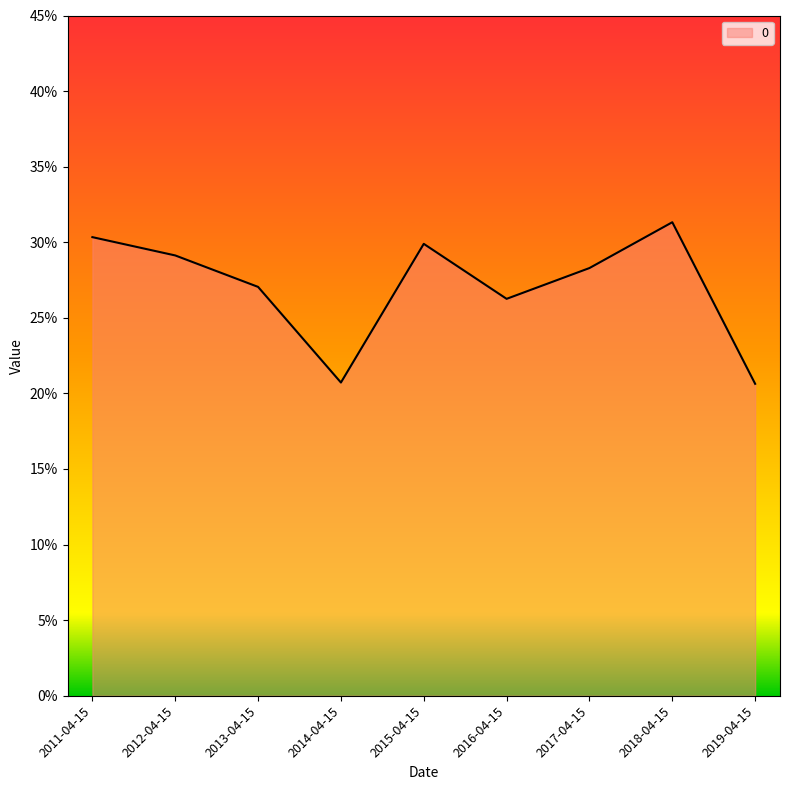

Reading left to right, transcribe all the data shown in this chart.

2011-04-15=0.3	2012-04-15=0.3	2013-04-15=0.3	2014-04-15=0.2	2015-04-15=0.3	2016-04-15=0.3	2017-04-15=0.3	2018-04-15=0.3	2019-04-15=0.2